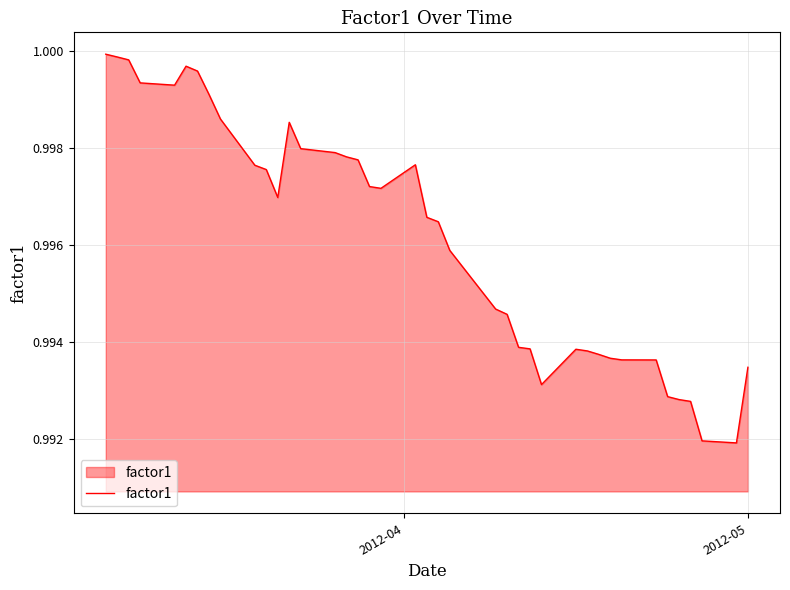

How many lines are shown in the chart?

1